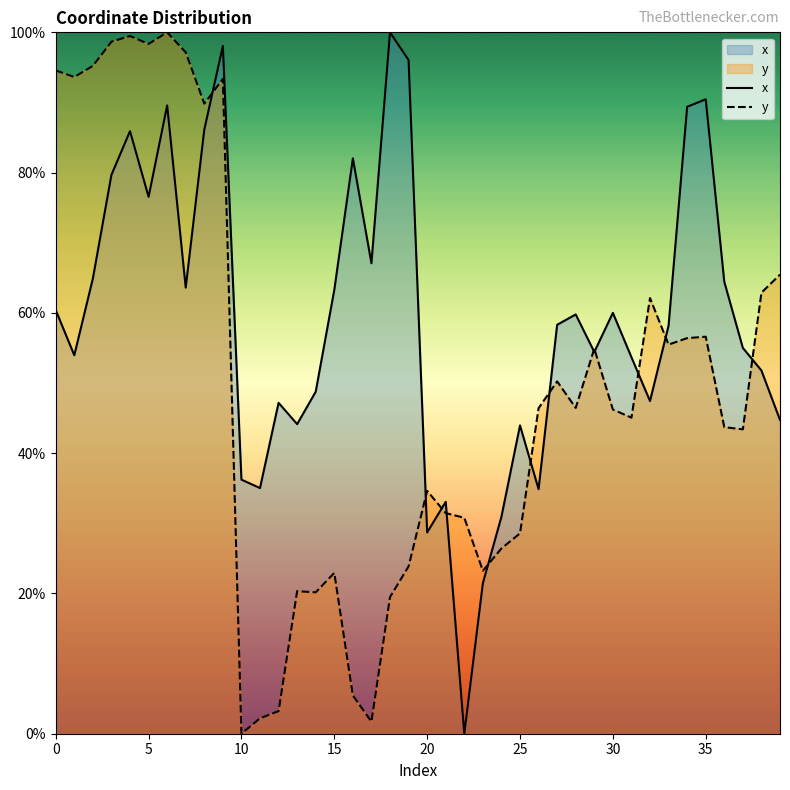

Does the chart display data point markers on the line(s)?

No